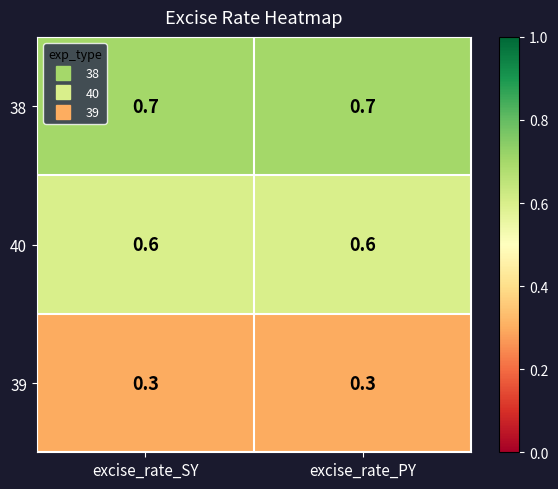

Reading left to right, list all the values displayed in this chart.

38: excise_rate_SY=0.7	excise_rate_PY=0.7
40: excise_rate_SY=0.6	excise_rate_PY=0.6
39: excise_rate_SY=0.3	excise_rate_PY=0.3